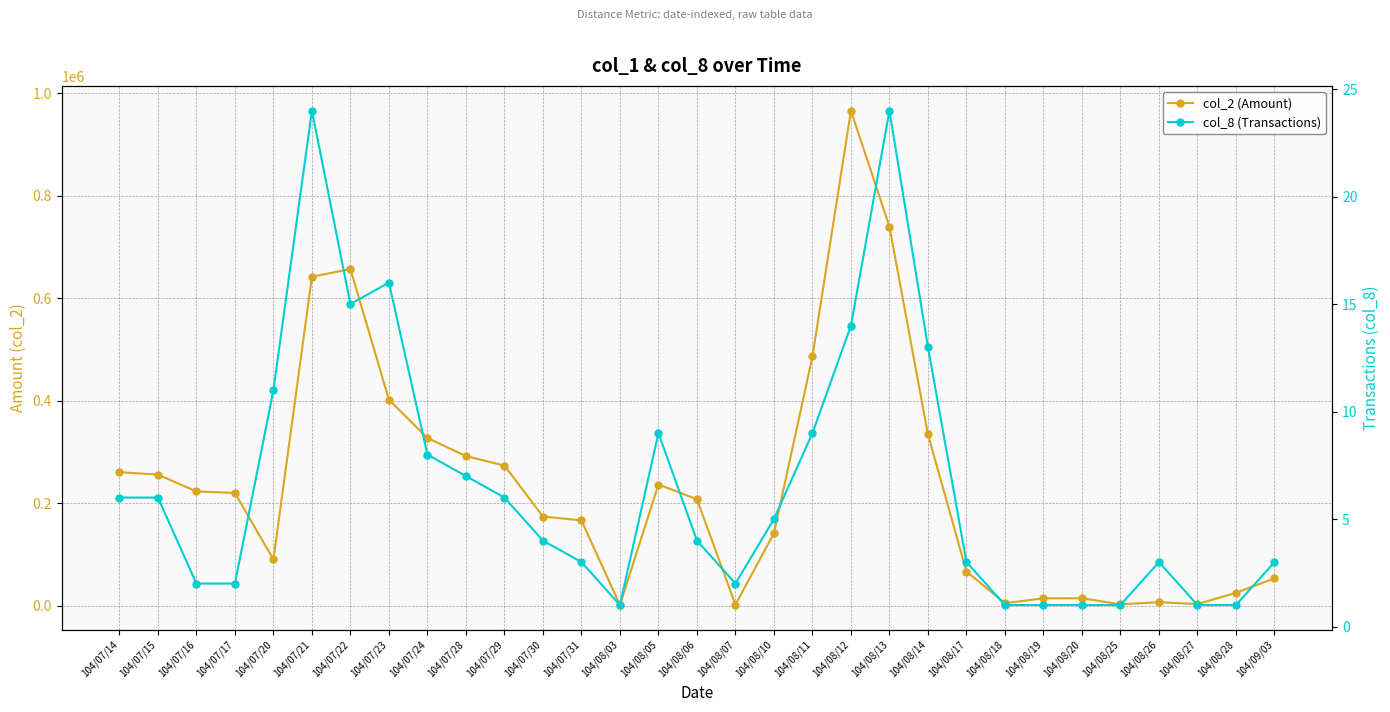

How many lines are shown in the chart?

2